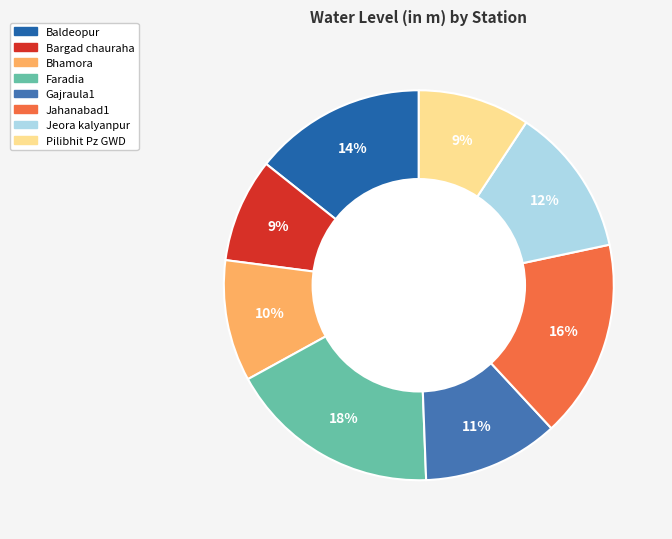

Is there any slice that represents more than half of the pie?

No